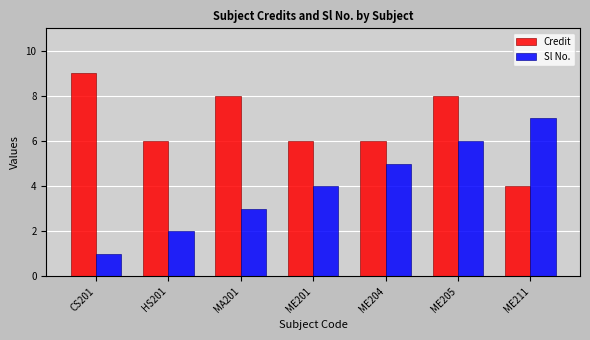

At which category does the chart reach its minimum across all series?

CS201